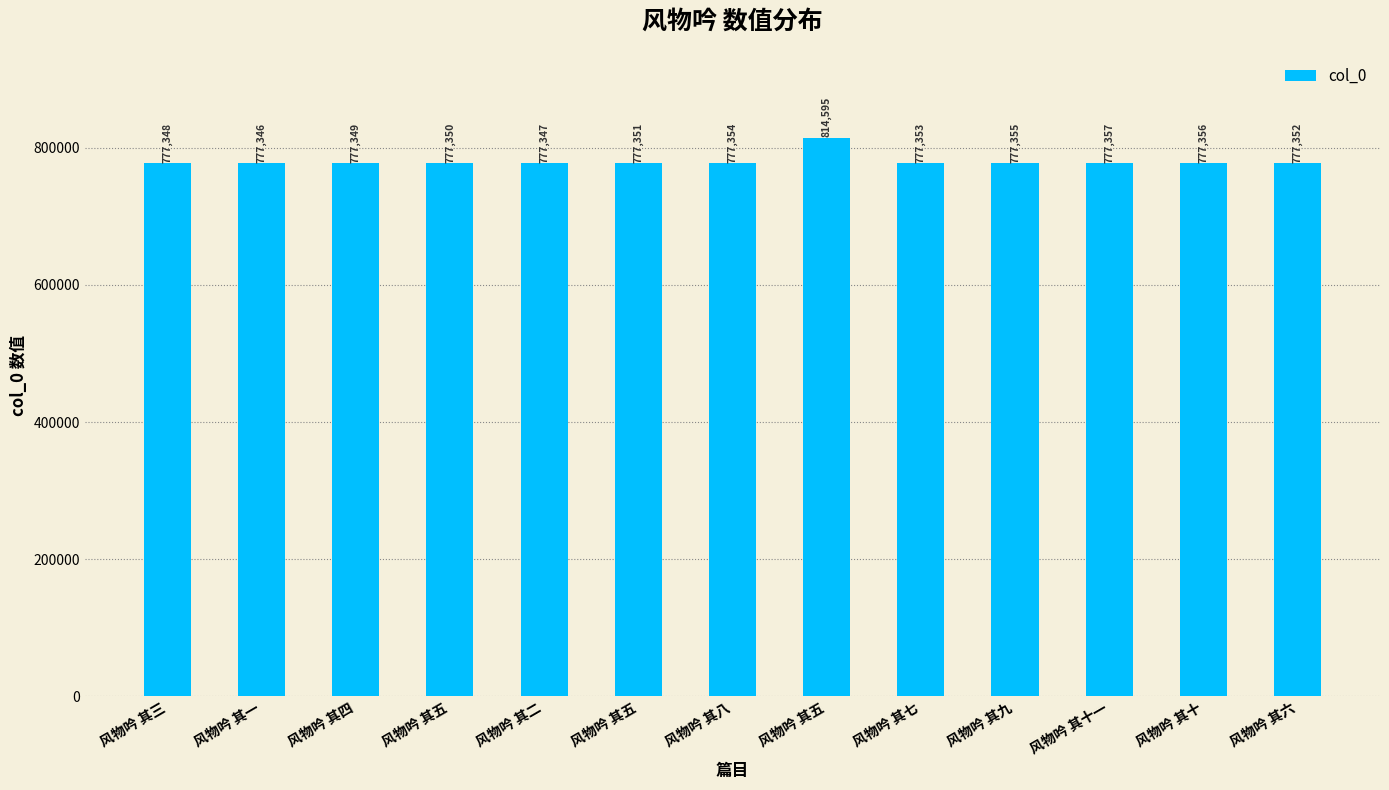

How many categories are shown in the chart?

13